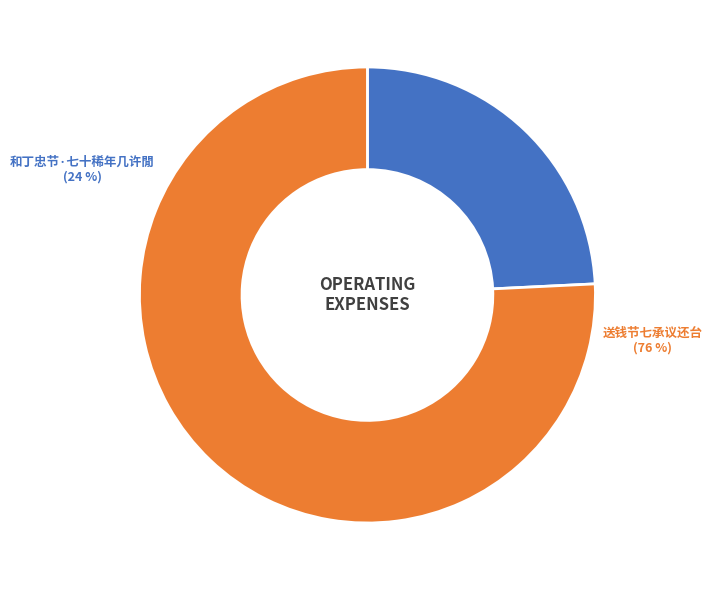

To the nearest percent, what portion does 送钱节七承议还台 represent?

76%